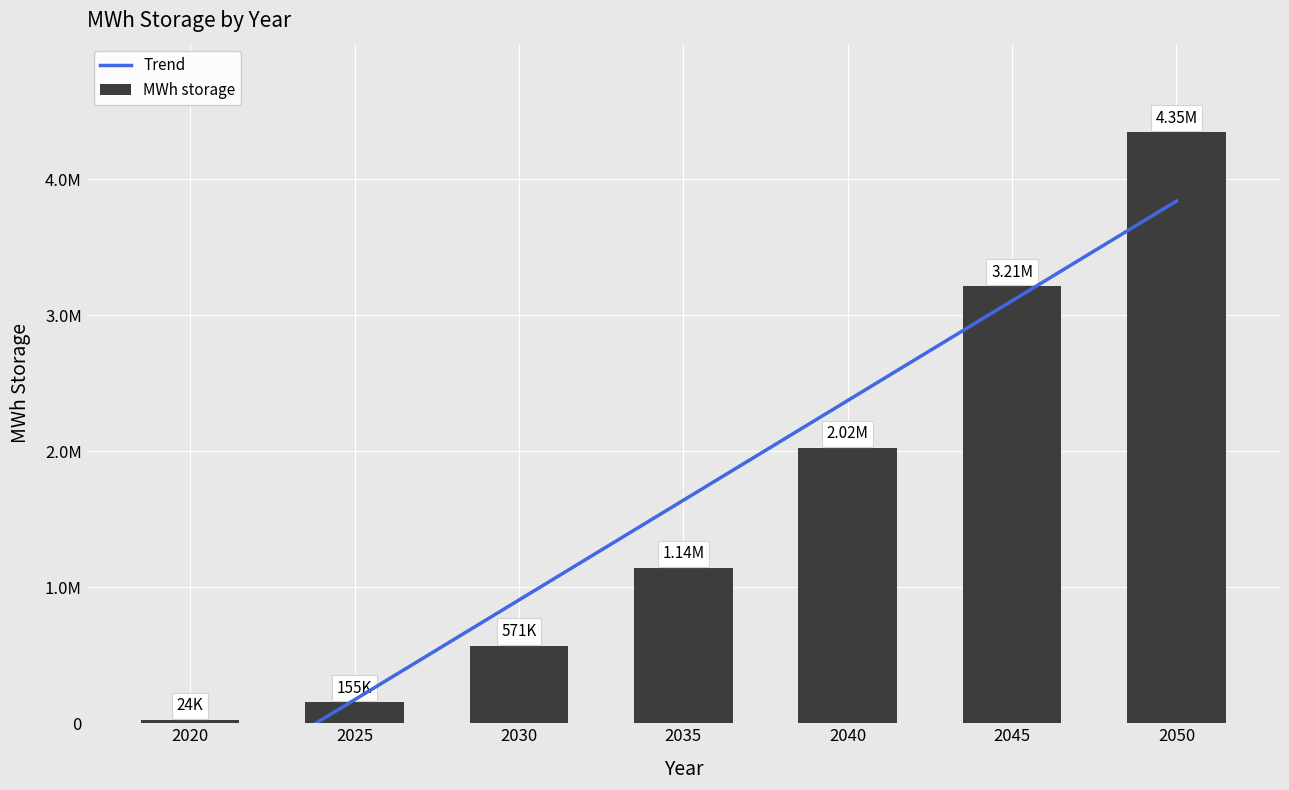

What is the value of the Trend bar at the 1st from the left?

-560799.3